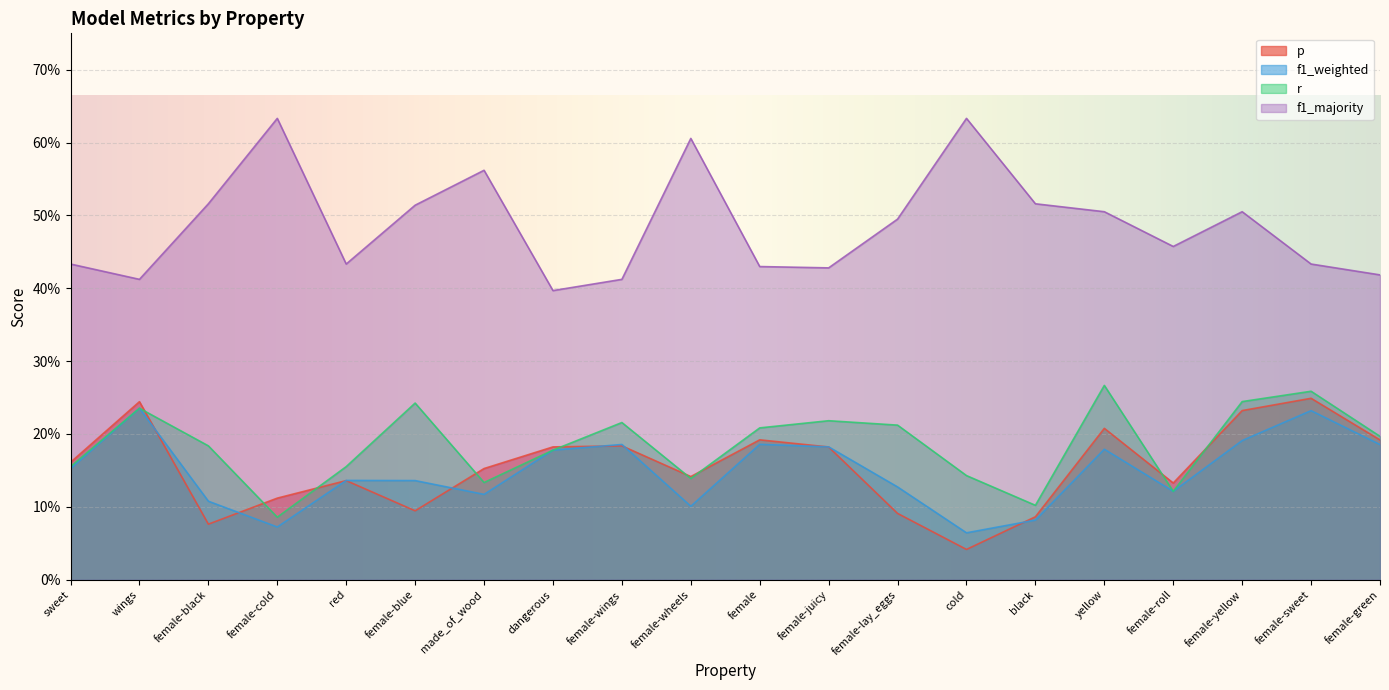

What is the value of the f1_weighted point at the 6th from the left?

0.1